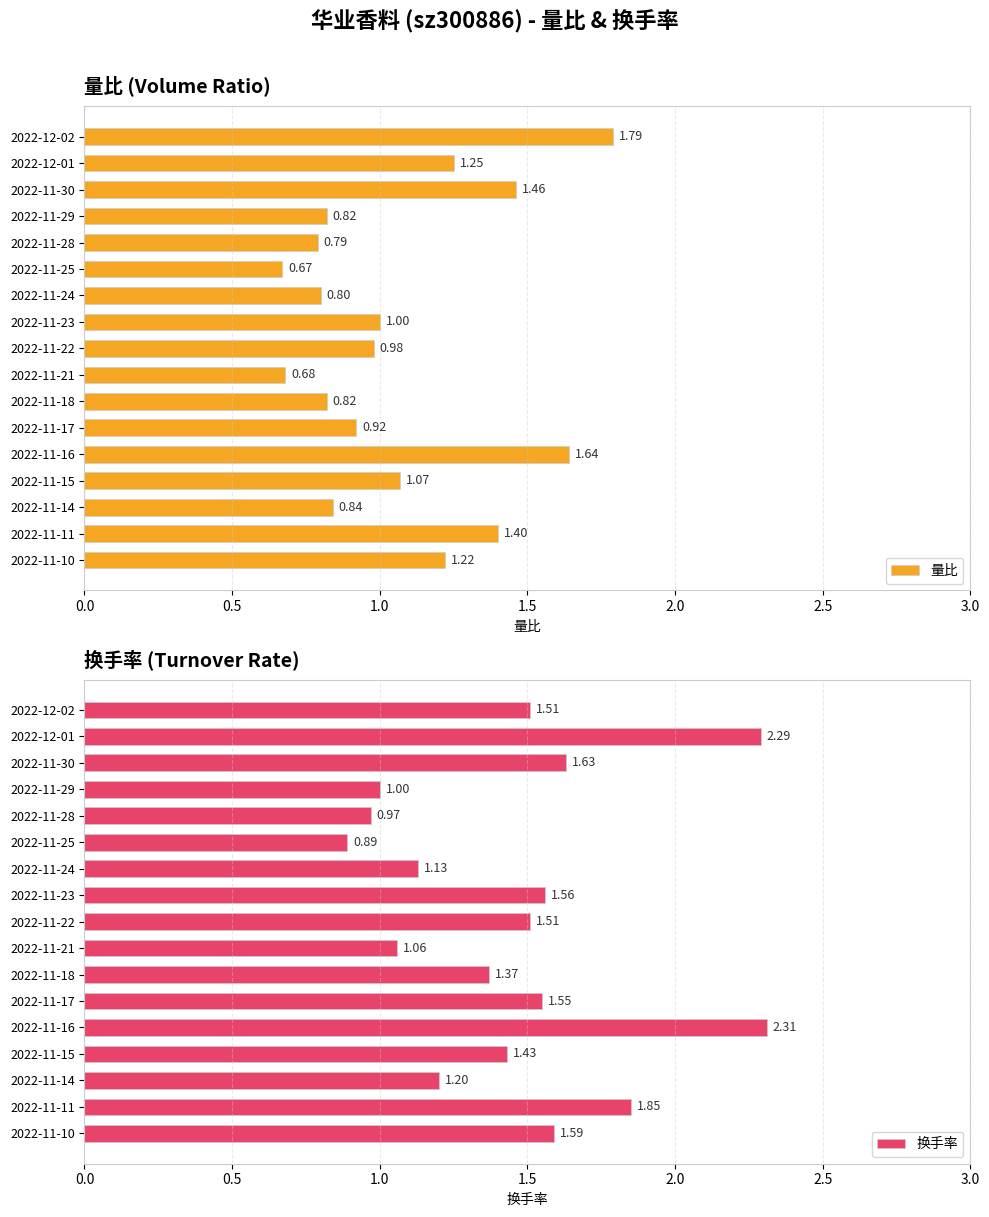

What is the label of the 3rd bar from the left?

2022-11-30